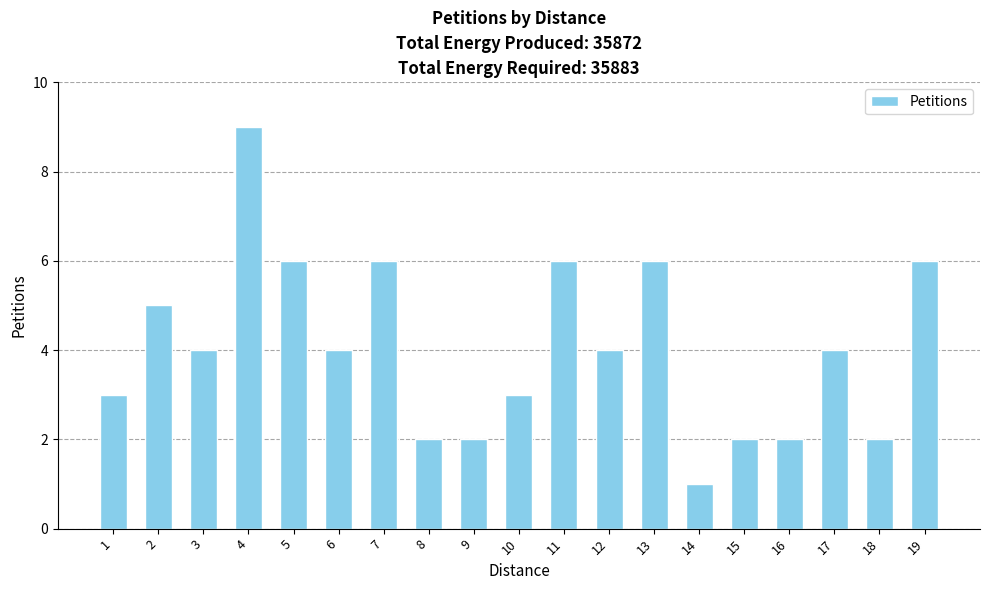

How many data points does each series have?

19